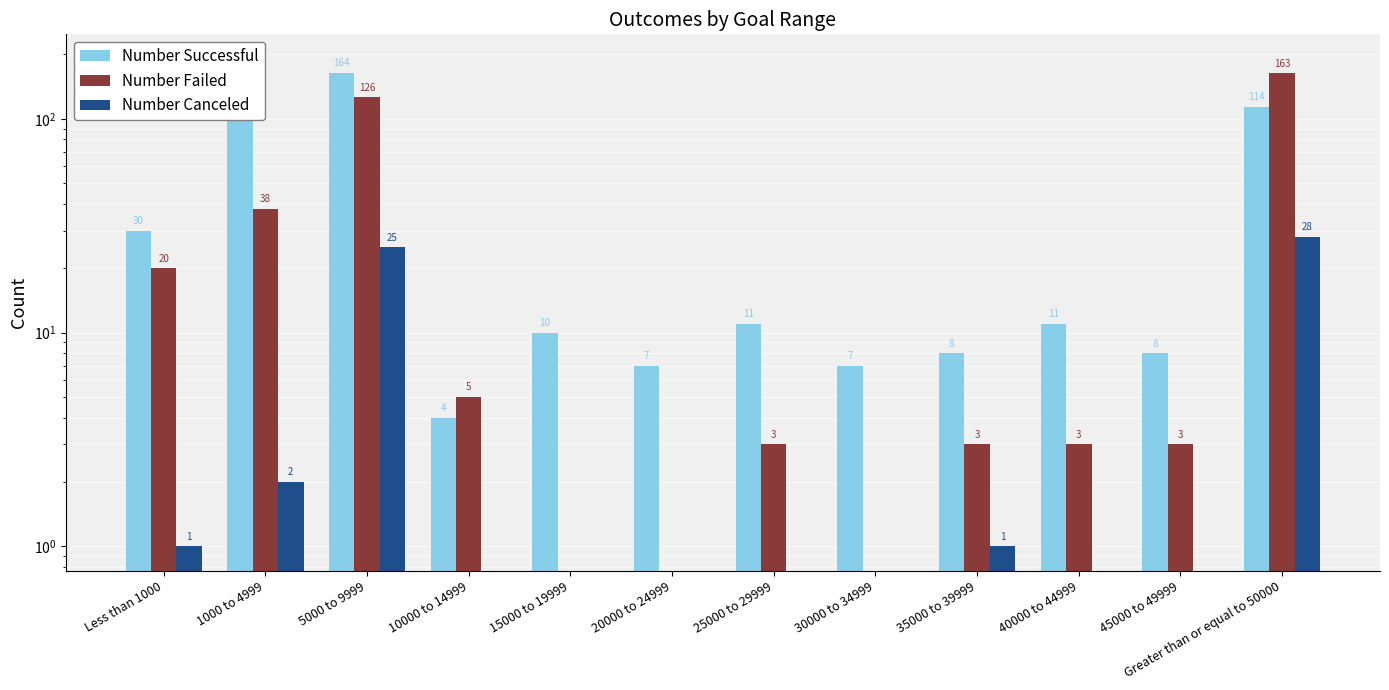

What is the maximum value for Number Successful?

191